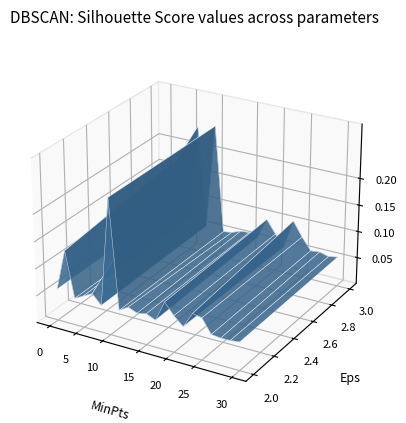

The Bybit_OI series shows -0.1 at 19. True or false?

False